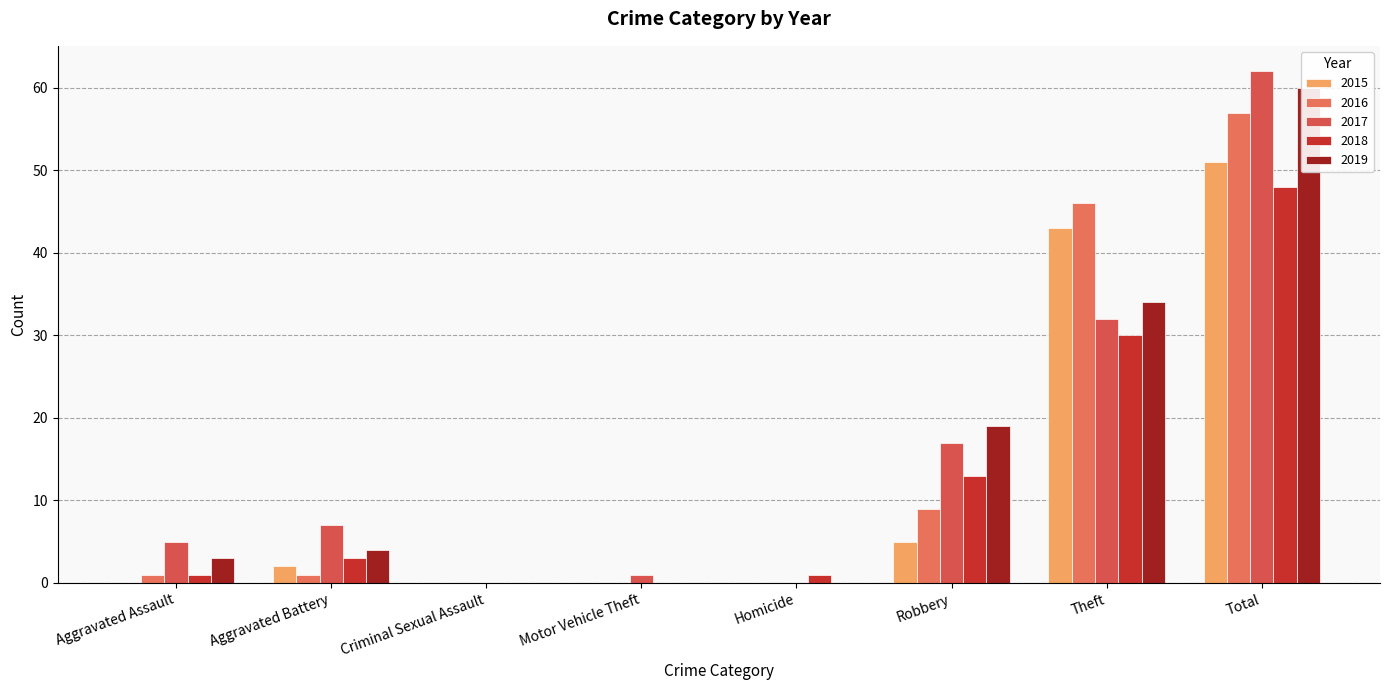

Where is 2017 nearest to the value 31?

Theft